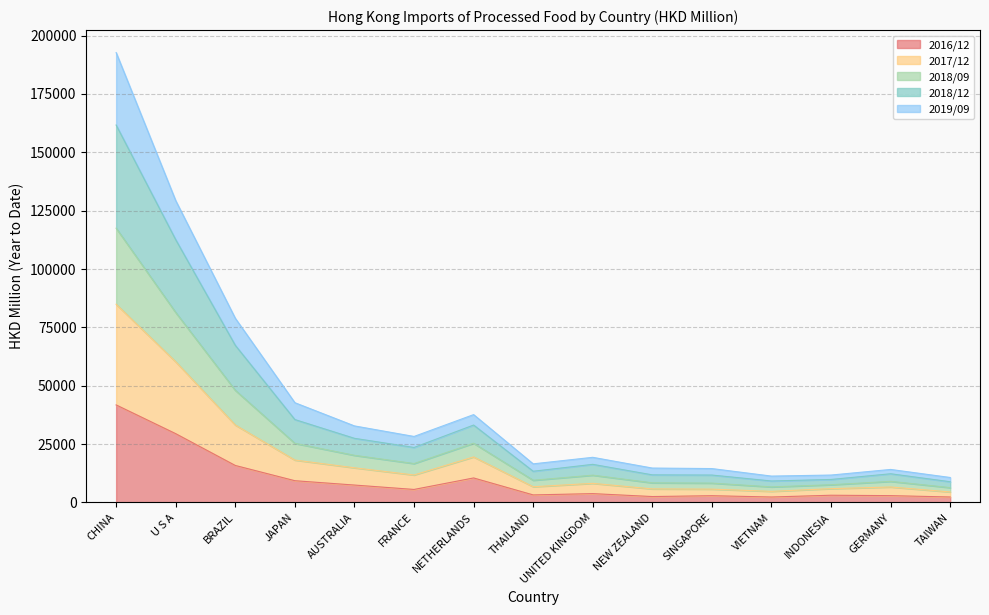

Does the chart display data point markers on the line(s)?

No